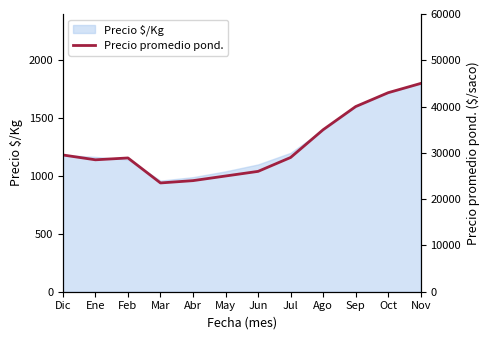

What is the sum of the values at Sep and Abr?

64000